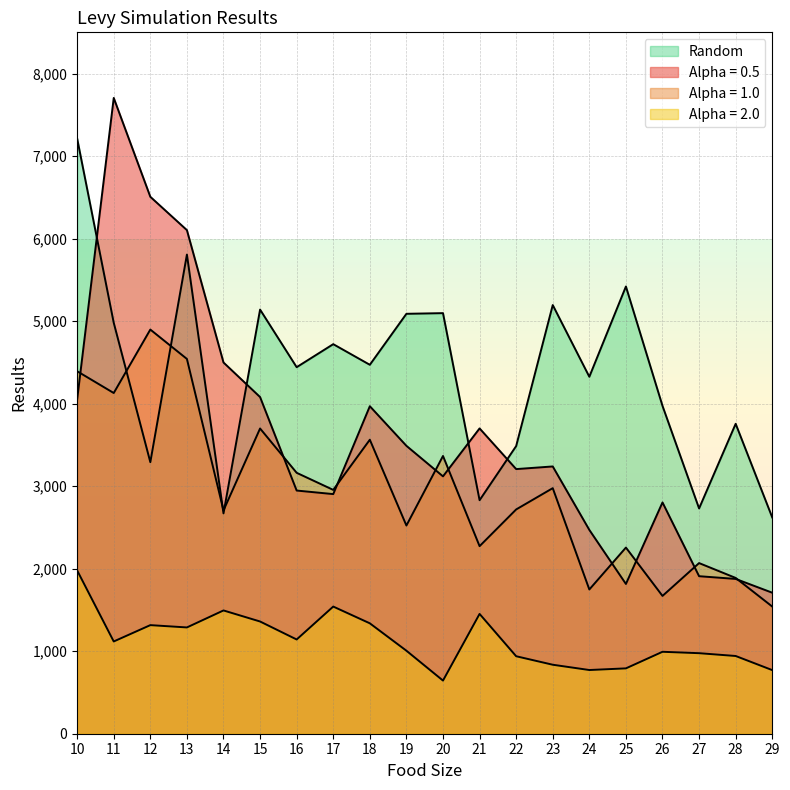

The value of Alpha = 0.5 at 29 is 1709. True or false?

True